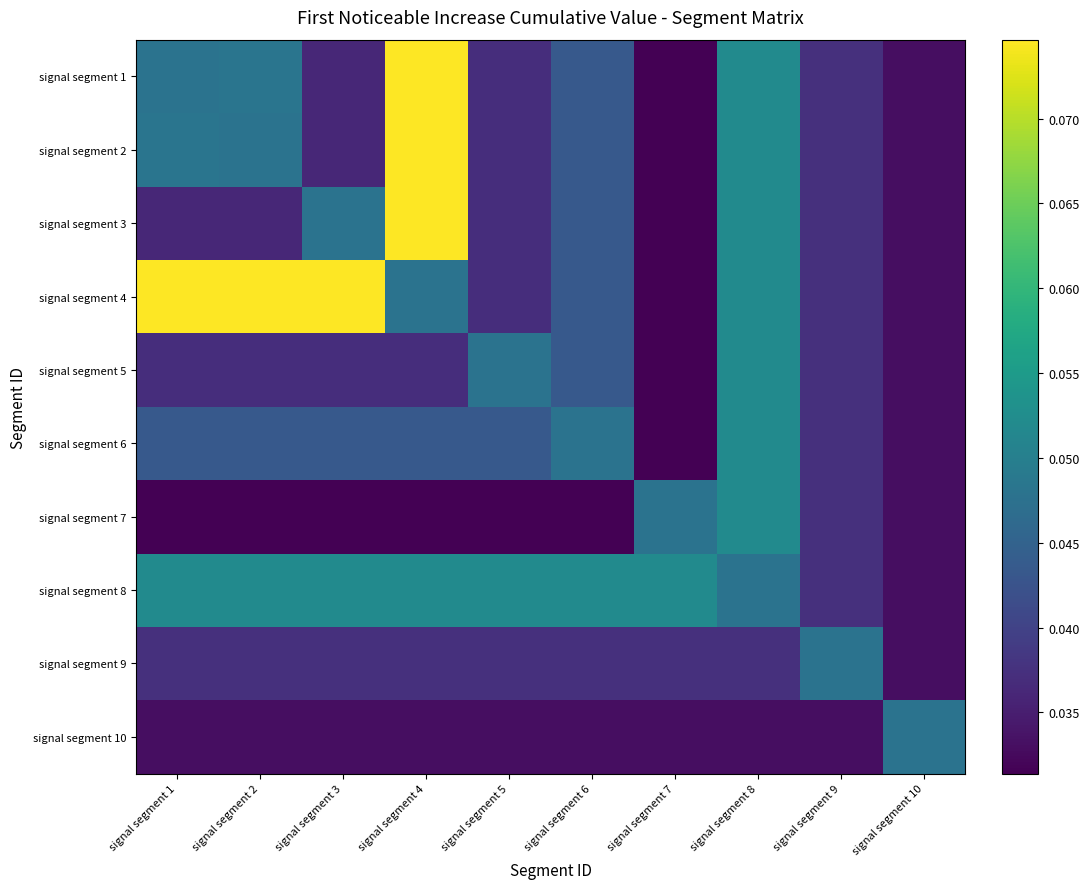

At how many categories does at least one series exceed 0?

10